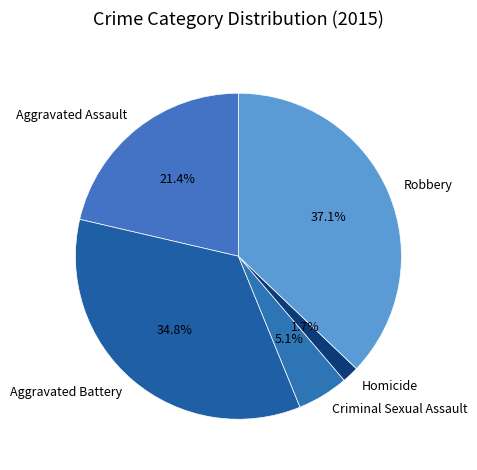

To the nearest percent, what percentage of the pie is Aggravated Battery?

35%